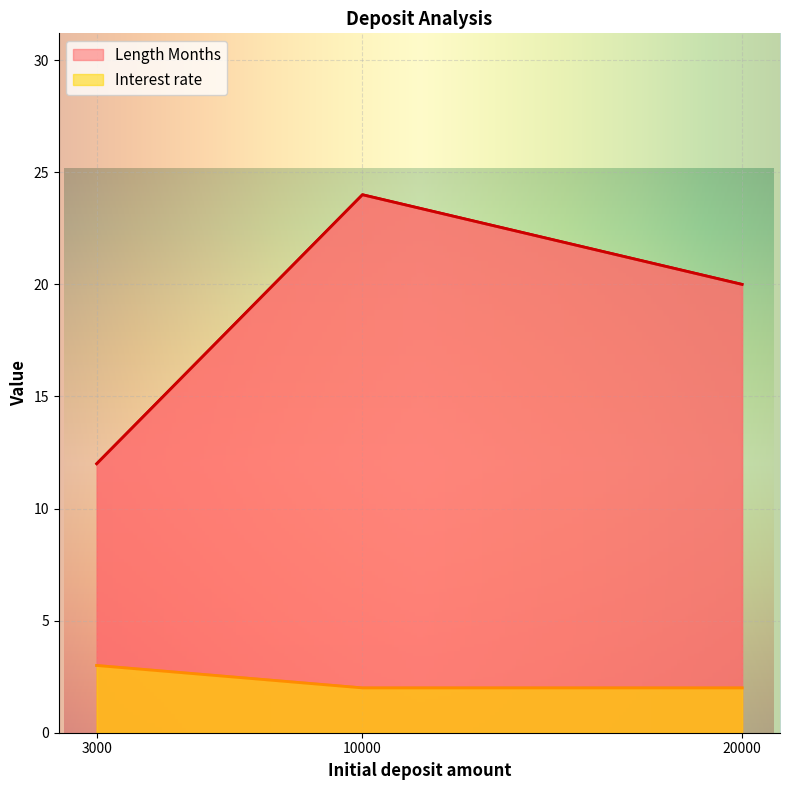

Reading right to left, list all the values displayed in this chart.

Length Months: 20	24	12
Interest rate: 2	2	3